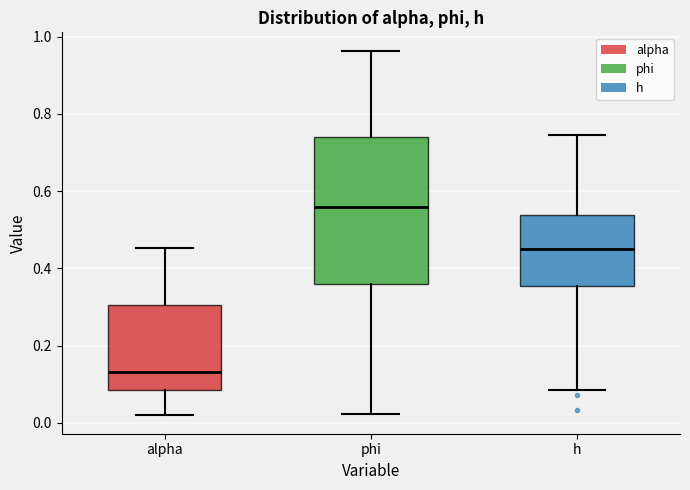

Where does the median line of the box for alpha sit on the y-axis? The values are not printed on the chart, so give them approximately, as read against the axis.

0.14